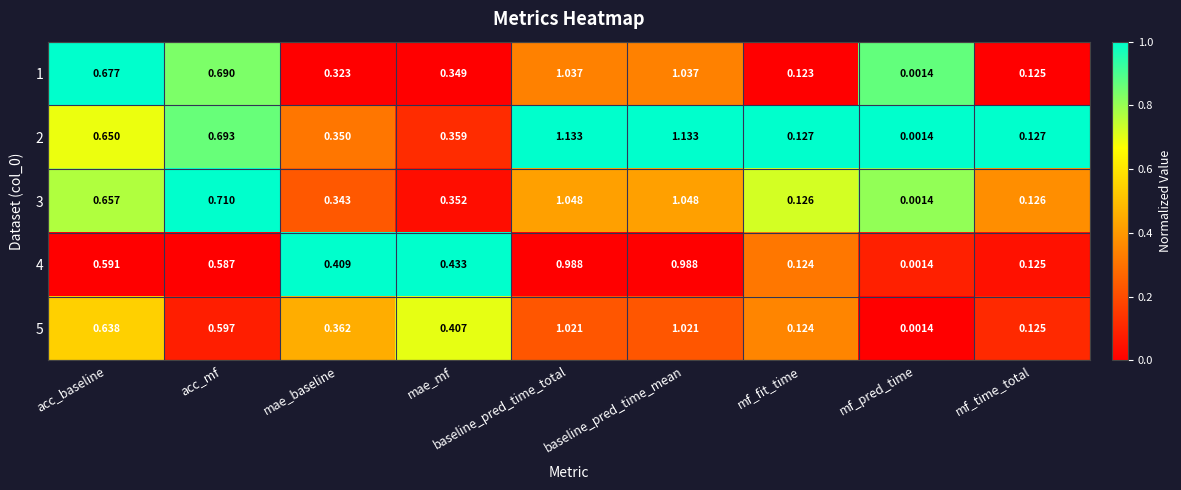

Is the value of 5 at mae_baseline greater than the value of 4 at mae_baseline?

No